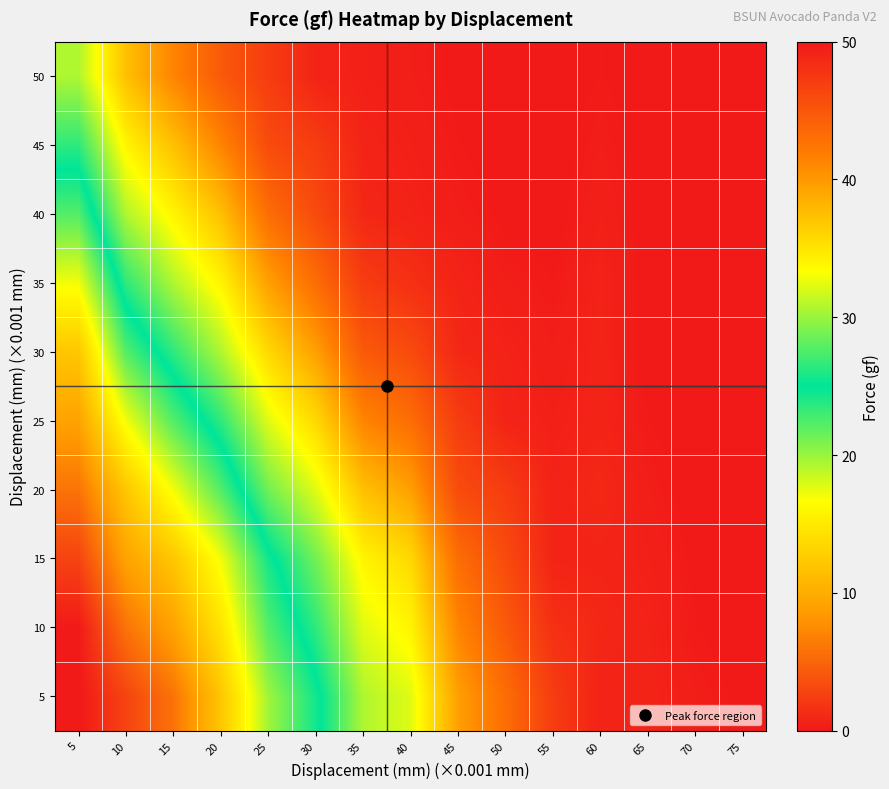

What is the spread (max minus min) of values at 15?

35.4